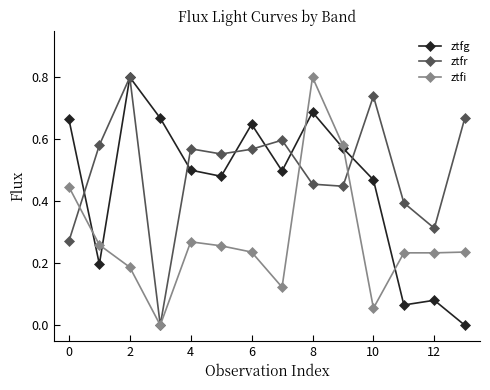

True or false: ztfr has more than 2 interior local peaks.

True